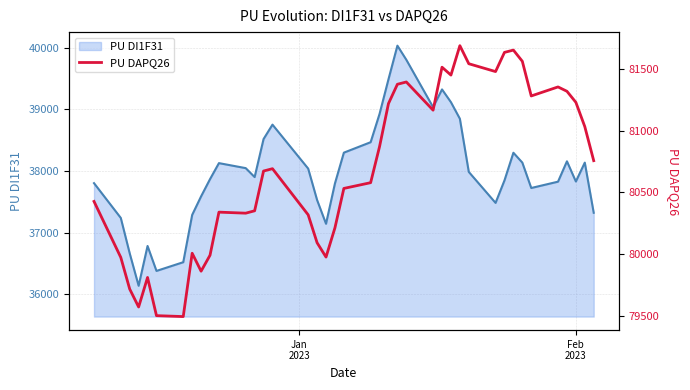

Does the chart have visible grid lines?

Yes